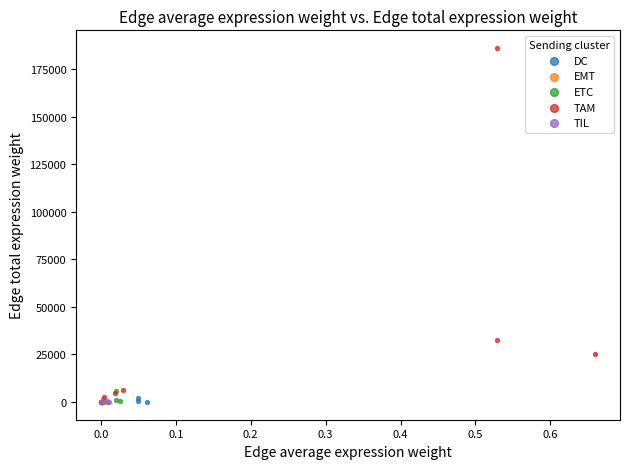

Which series has the widest spread of Y values?

TAM